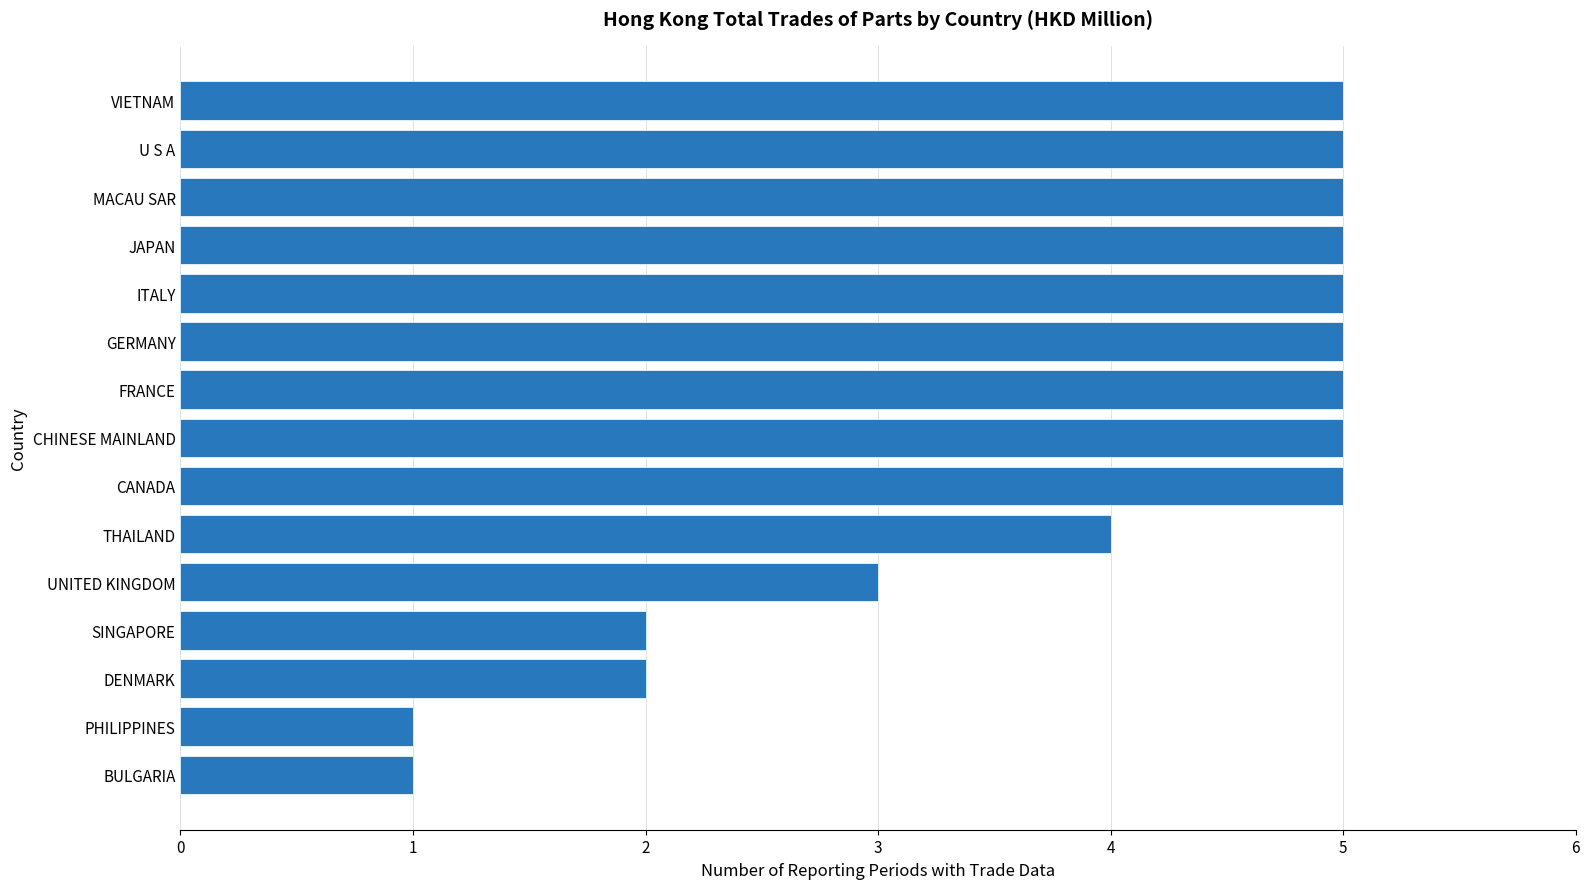

At which label is the value closest to 3?

UNITED KINGDOM